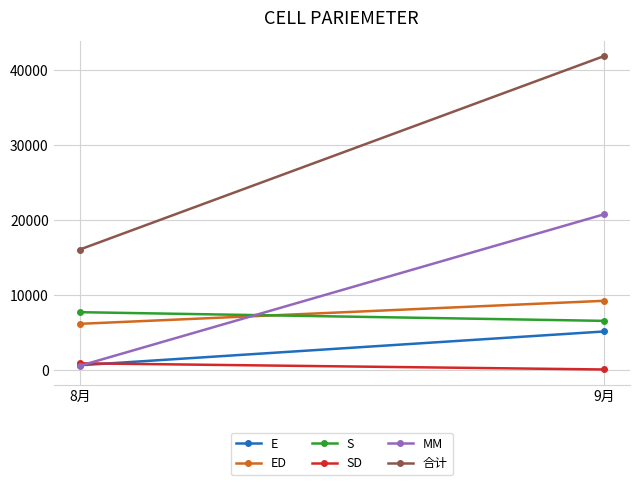

List the series in order of their peak value, lowest first.

SD, E, S, ED, MM, 合计